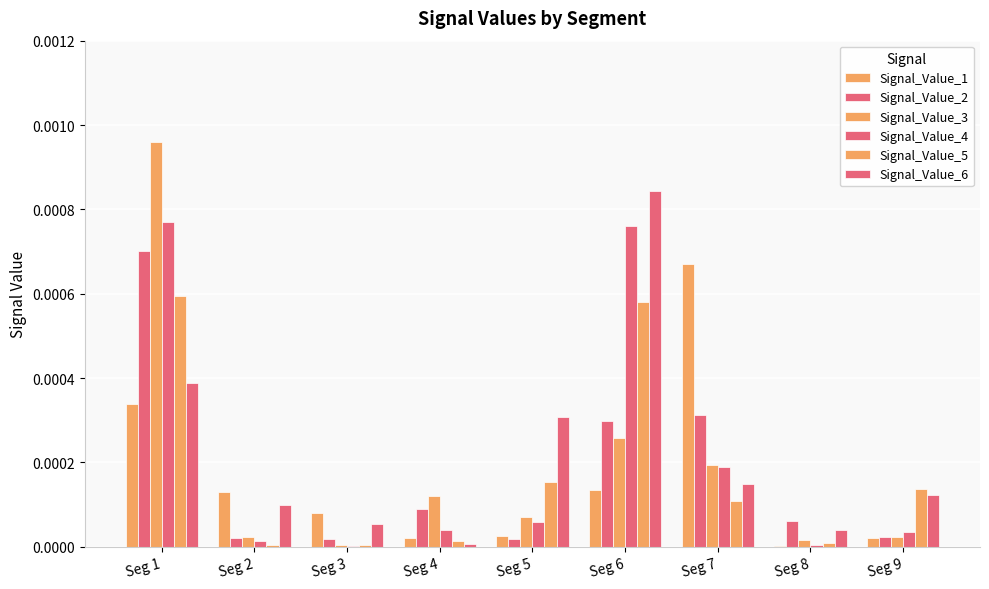

Are the bars horizontal?

No